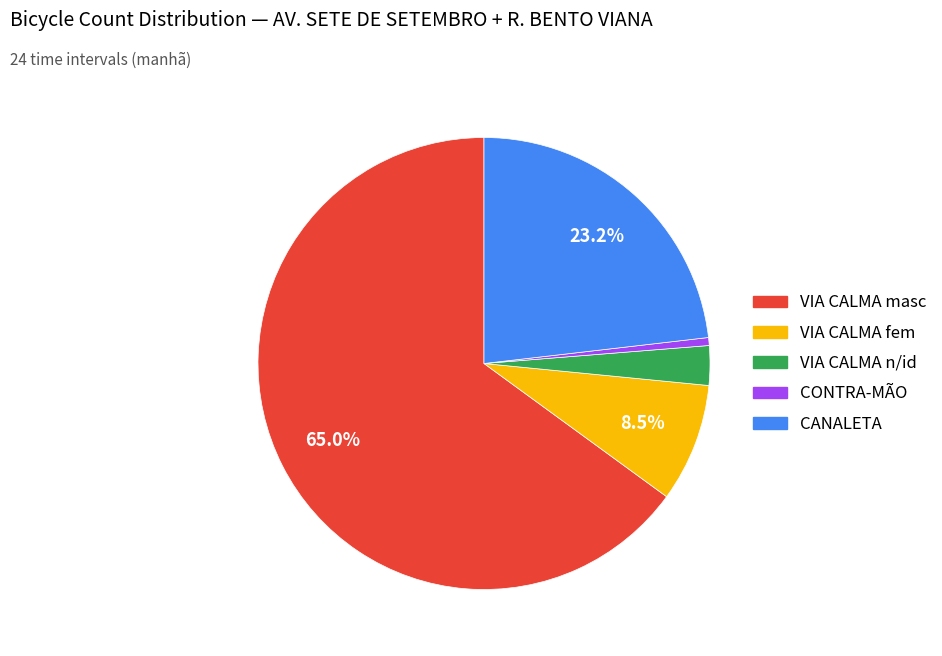

Between VIA CALMA n/id and CANALETA, which is larger?

CANALETA